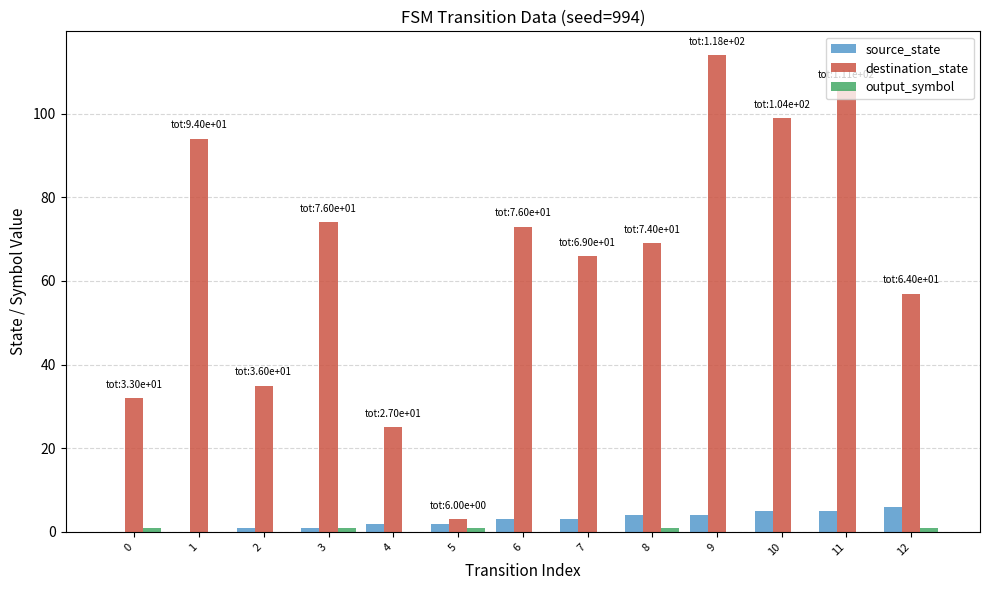

Read the destination_state value at 0, to the nearest 5.

30